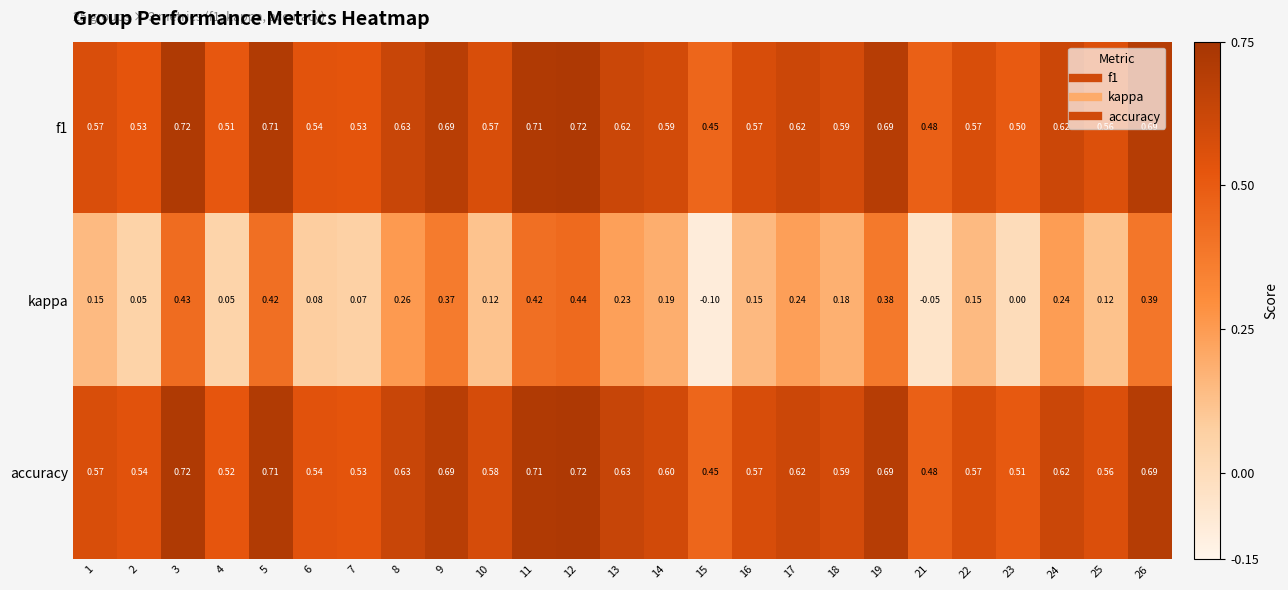

Which series has the largest range (max minus min)?

kappa